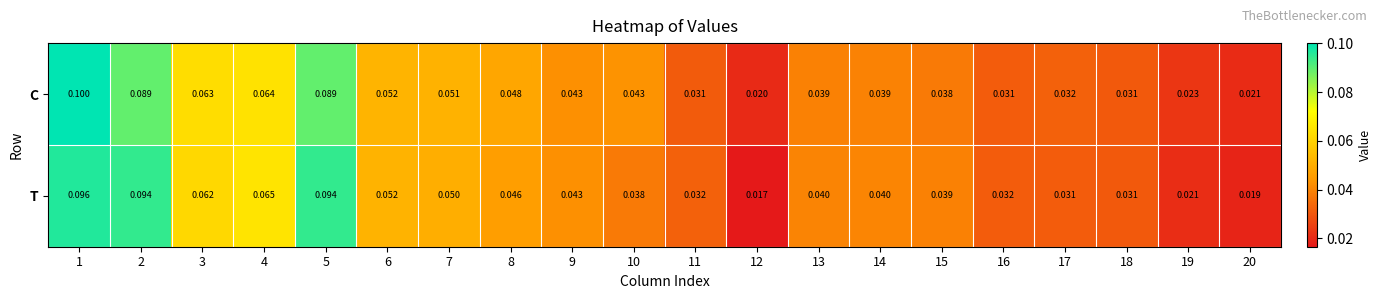

Is the value of T at 7 greater than the value of C at 15?

Yes